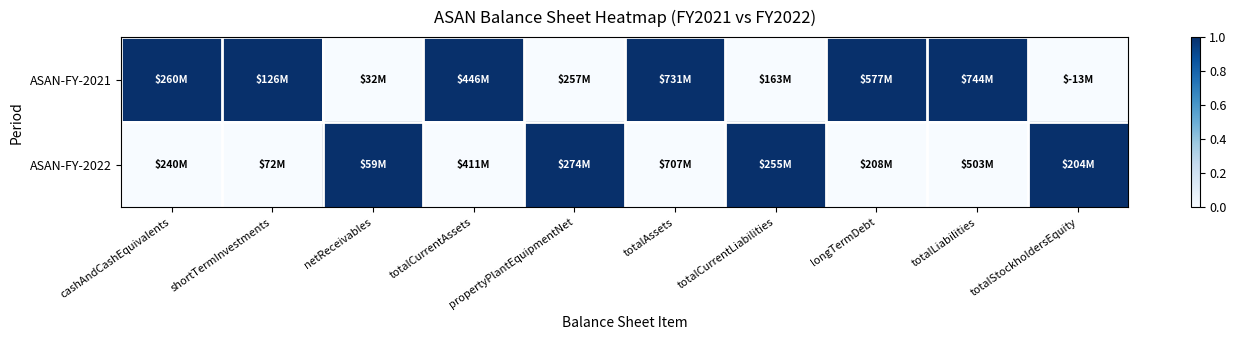

Reading left to right, list all the values displayed in this chart.

ASAN-FY-2021: cashAndCashEquivalents=1	shortTermInvestments=1	netReceivables=0	totalCurrentAssets=1	propertyPlantEquipmentNet=0	totalAssets=1	totalCurrentLiabilities=0	longTermDebt=1	totalLiabilities=1	totalStockholdersEquity=0
ASAN-FY-2022: cashAndCashEquivalents=0	shortTermInvestments=0	netReceivables=1	totalCurrentAssets=0	propertyPlantEquipmentNet=1	totalAssets=0	totalCurrentLiabilities=1	longTermDebt=0	totalLiabilities=0	totalStockholdersEquity=1